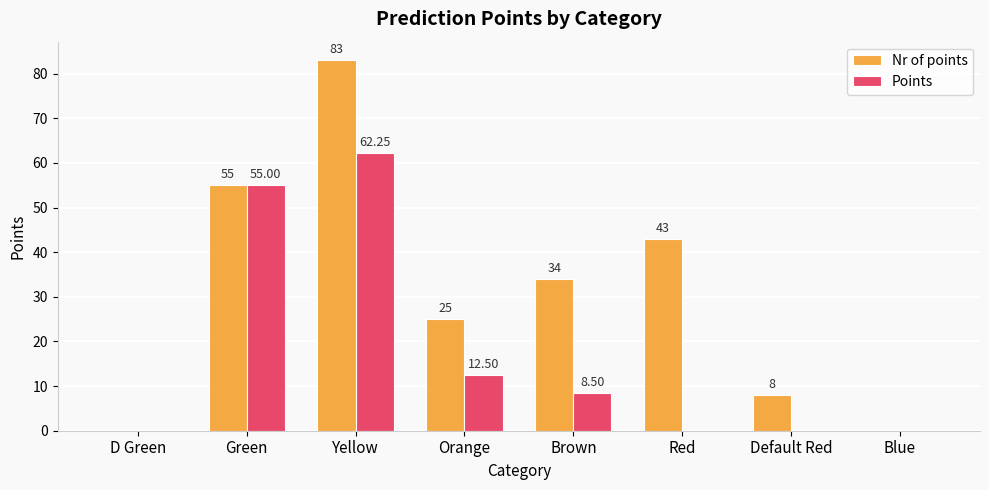

At which category is the sum across all series the highest?

Yellow